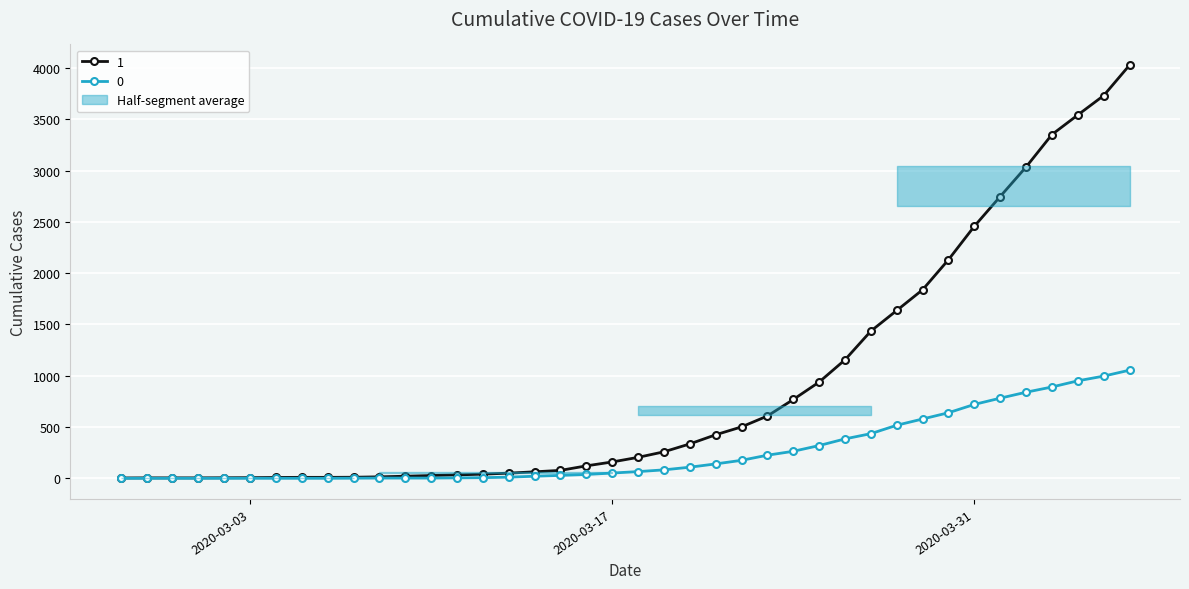

Read the 0 value at 2020-03-07.

1